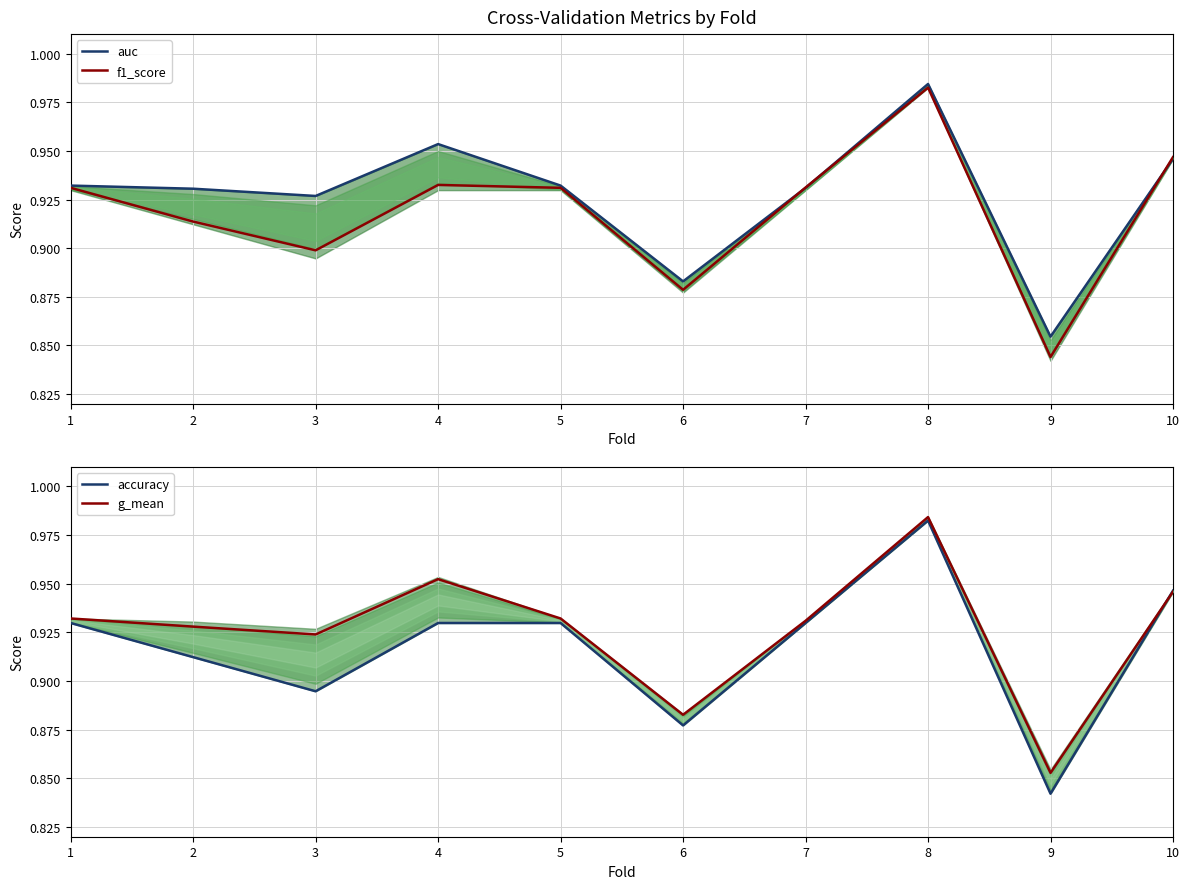

How many lines are shown in the chart?

4